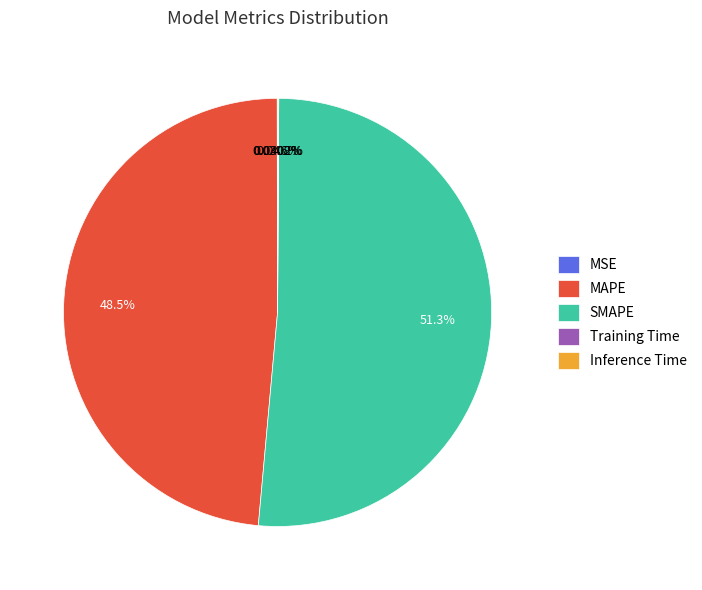

Which category has the biggest portion of the pie?

SMAPE